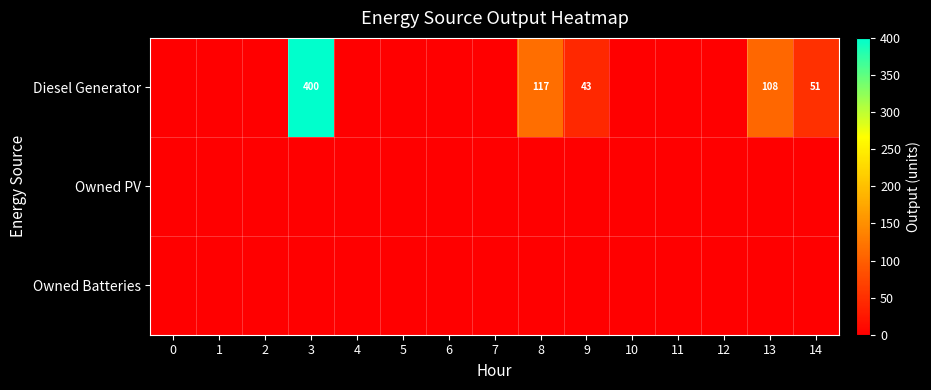

List the labels in order of Owned Batteries value, smallest first.

0, 1, 2, 3, 4, 5, 6, 7, 8, 9, 10, 11, 12, 13, 14